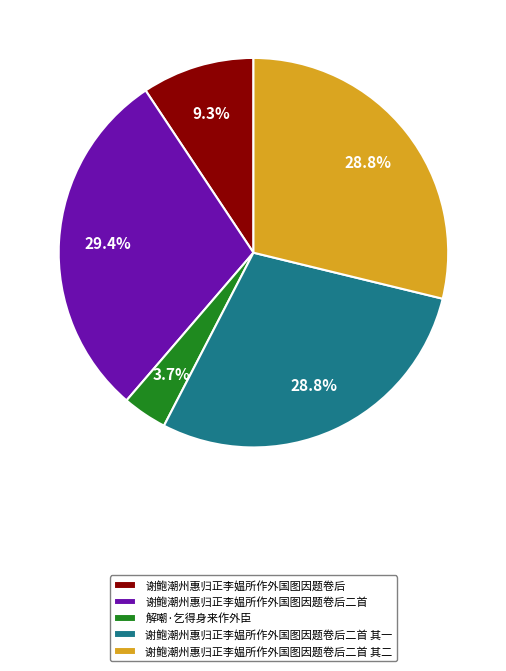

Which has a higher value, 谢鲍潮州惠归正李媪所作外国图因题卷后二首 其二 or 谢鲍潮州惠归正李媪所作外国图因题卷后?

谢鲍潮州惠归正李媪所作外国图因题卷后二首 其二